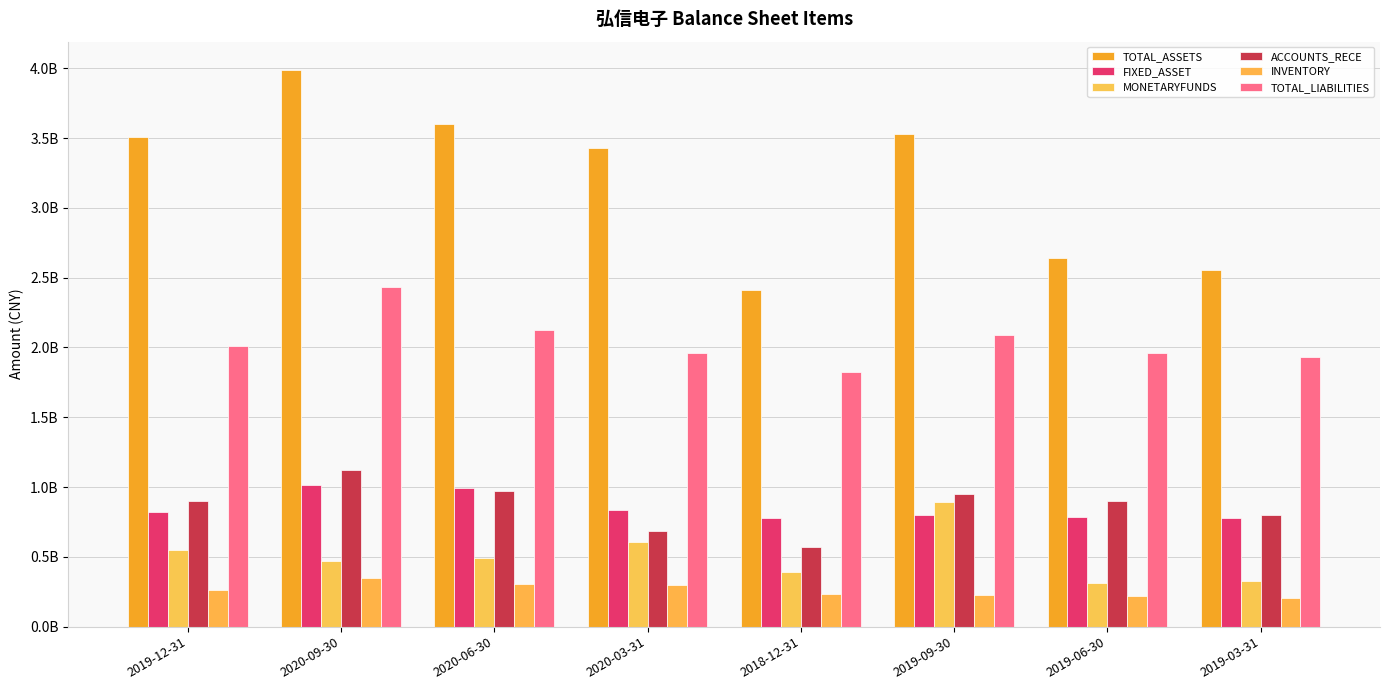

Which category has the highest value in the INVENTORY series?

2020-09-30